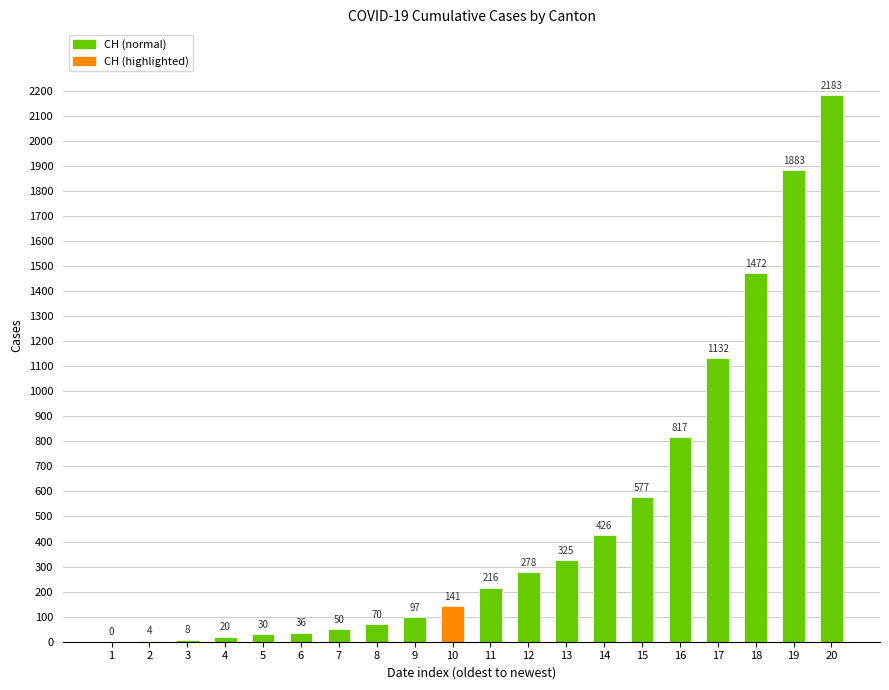

What is the change in value from 8 to 14?

+356